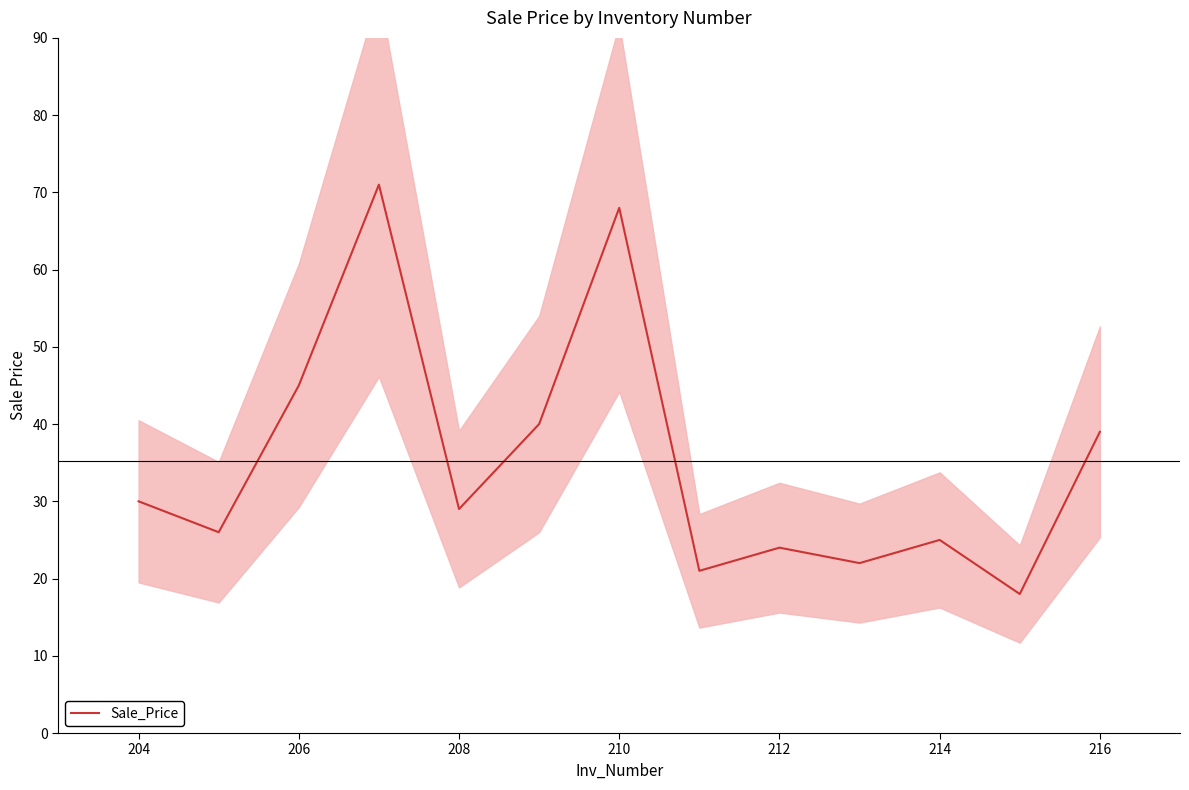

Is it true that the value at 206 is 45?

True